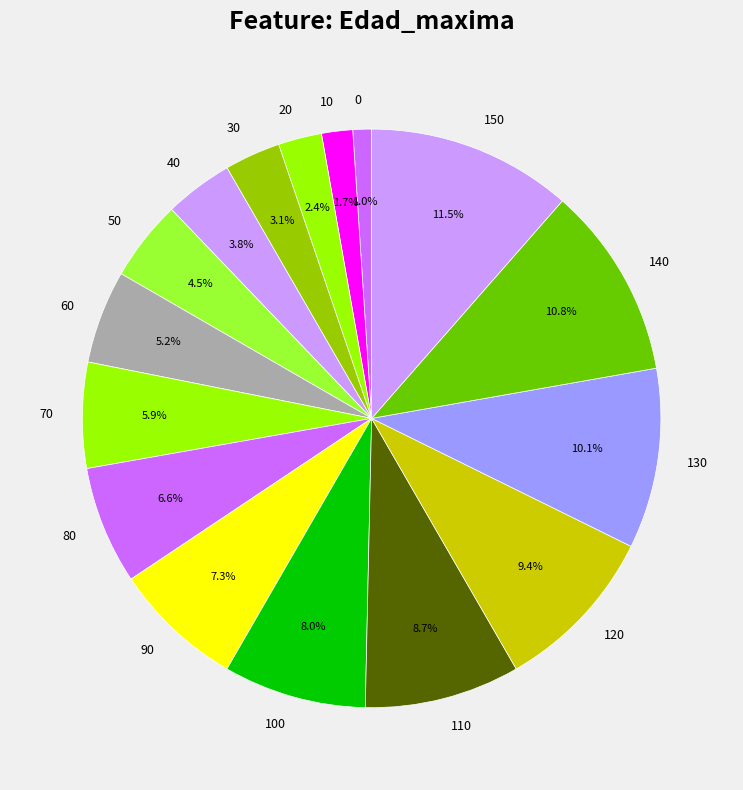

What is the ratio of the value at 110 to the value at 20?

3.6